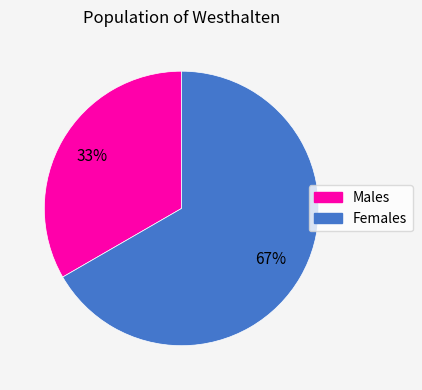

Is there any slice that represents more than half of the pie?

Yes